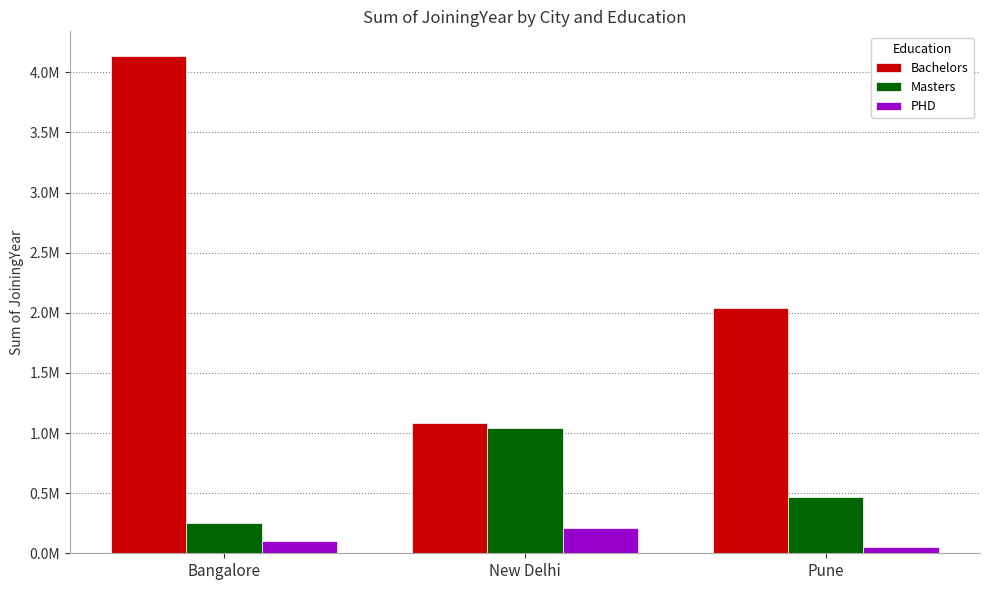

Reading left to right, transcribe all the data shown in this chart.

Bachelors: 4134379	1082204	2039012
Masters: 249951	1042200	467648
PHD: 104777	207555	48362